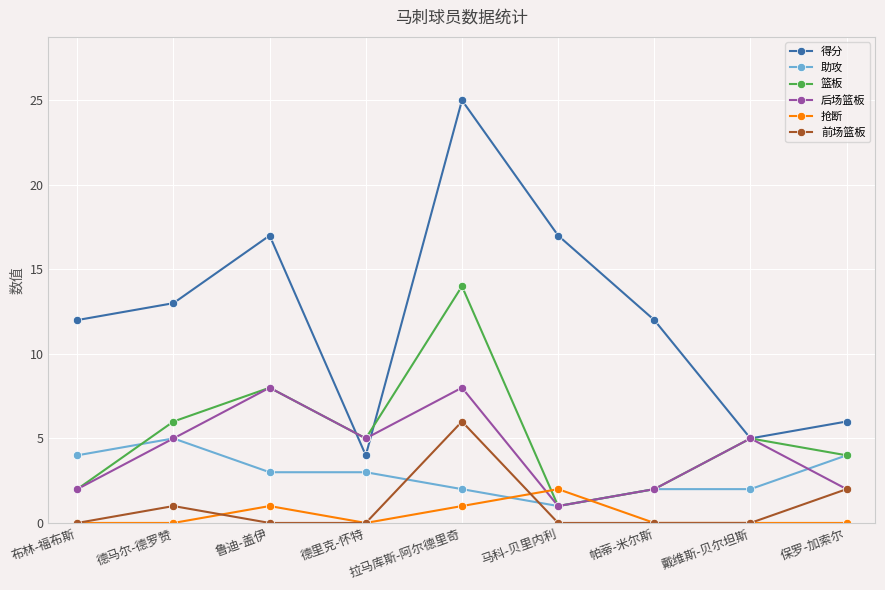

True or false: 抢断 and 得分 intersect in this chart.

False